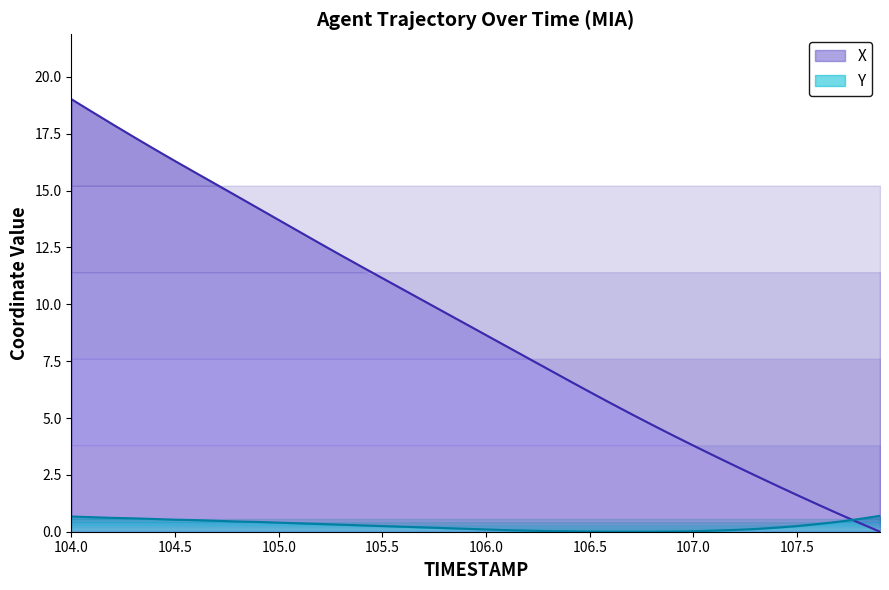

How many values in Y are above zero?

37